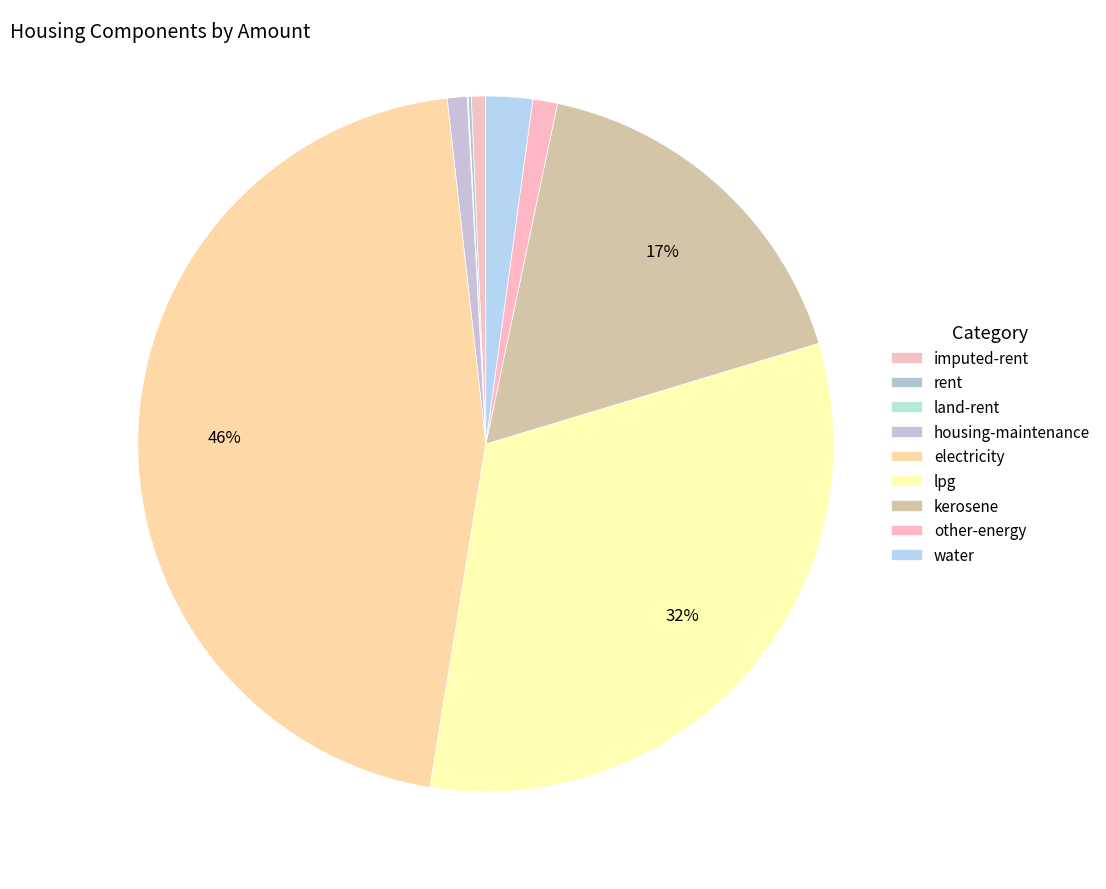

What is the largest slice in the pie chart?

electricity